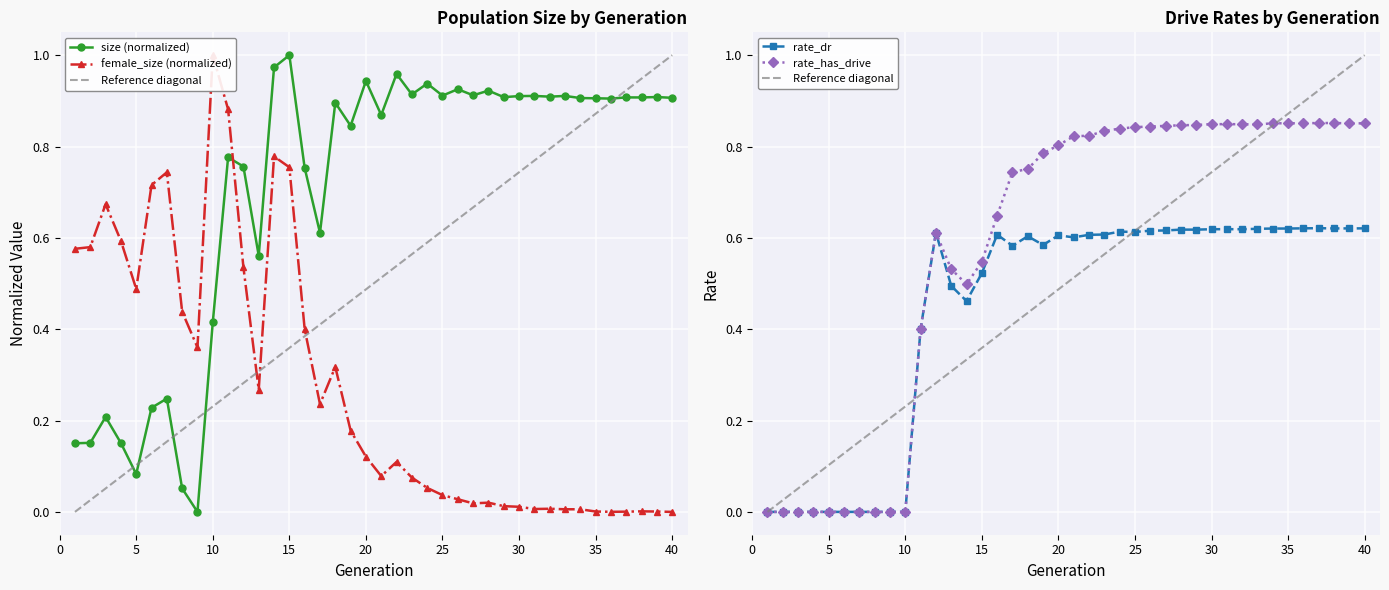

Where is the first local minimum for rate_dr?

14